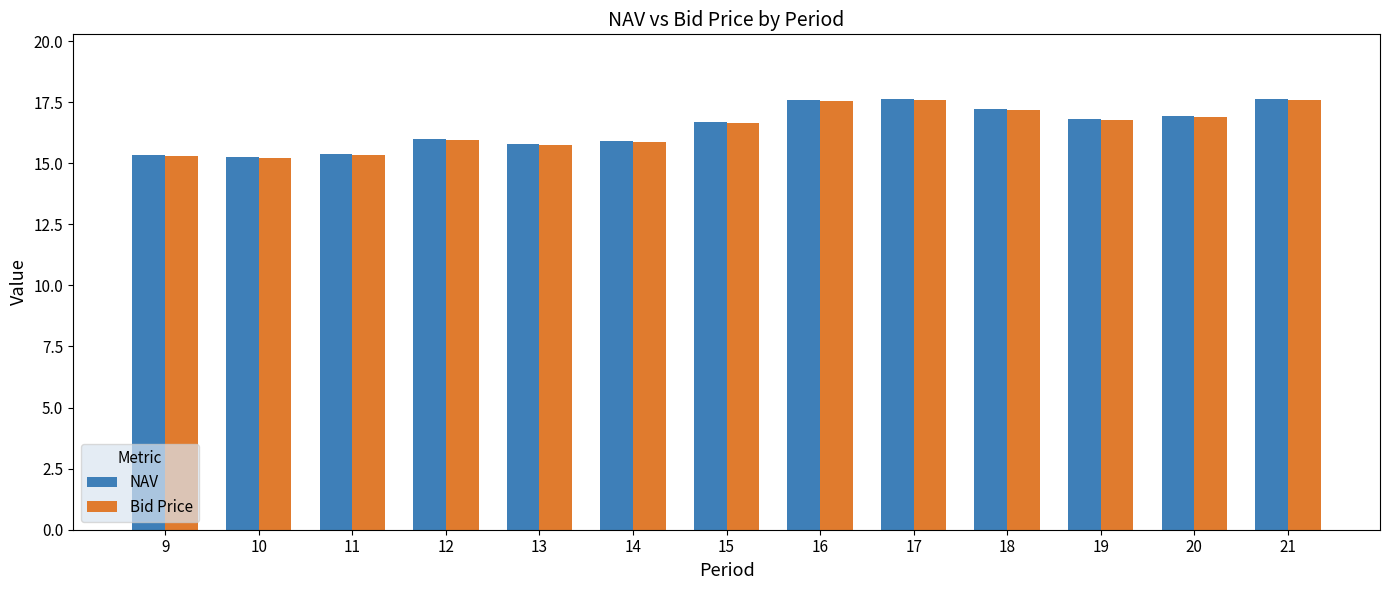

What is the maximum value for NAV?

17.6